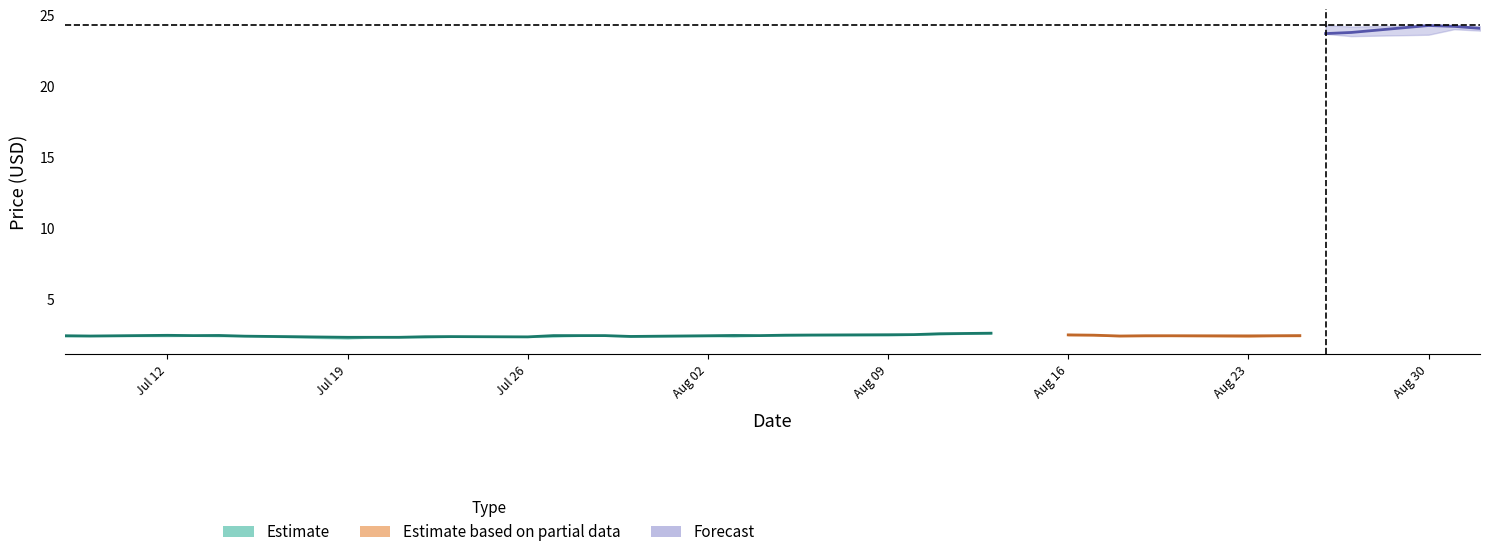

In low, how many points are lower than both neighbors (excluding endpoints)?

9